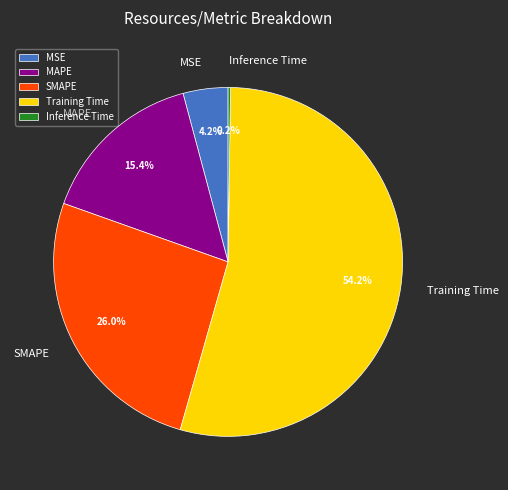

Which category has the biggest portion of the pie?

Training Time